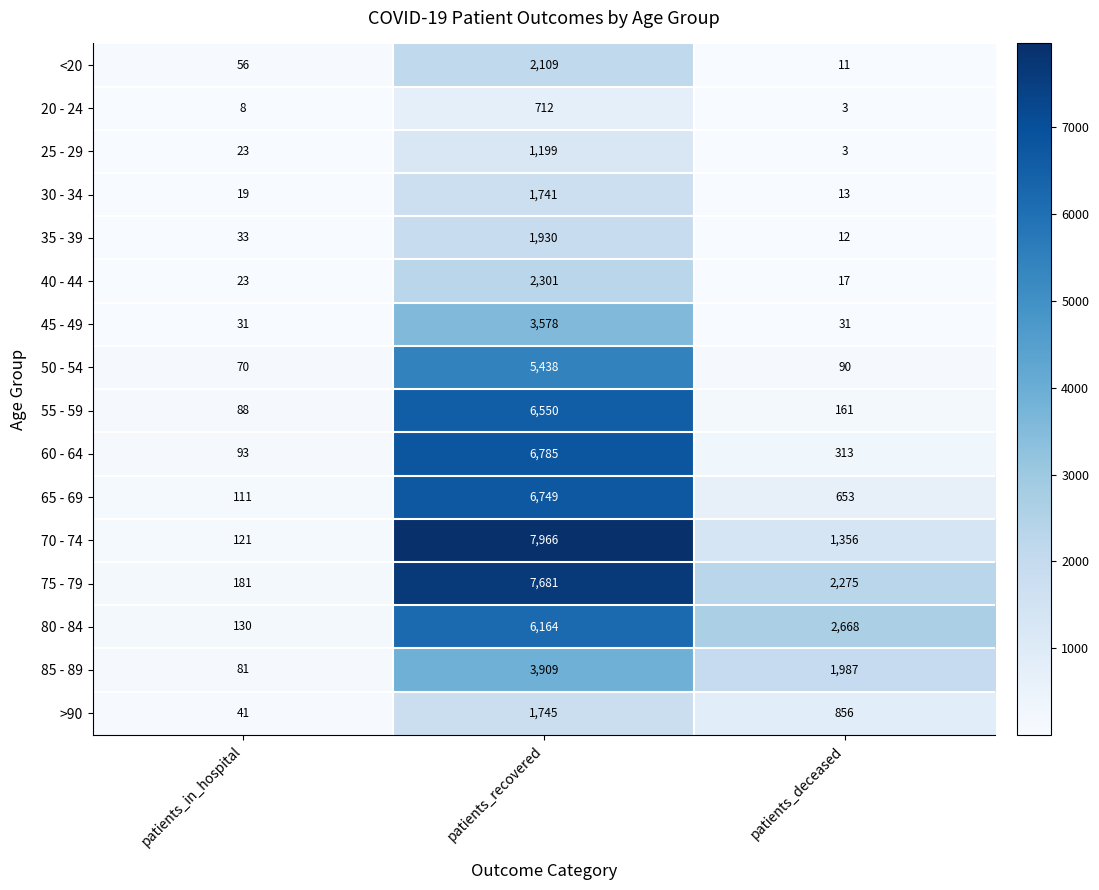

What is the sum of the 60 - 64 values at patients_recovered and patients_in_hospital?

6878